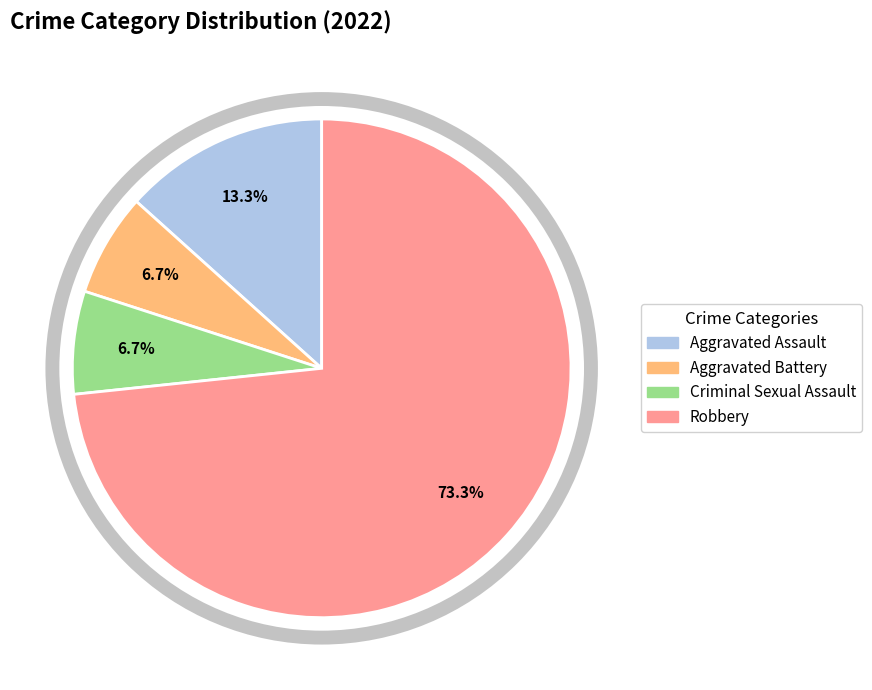

How many slices are in this pie chart?

4